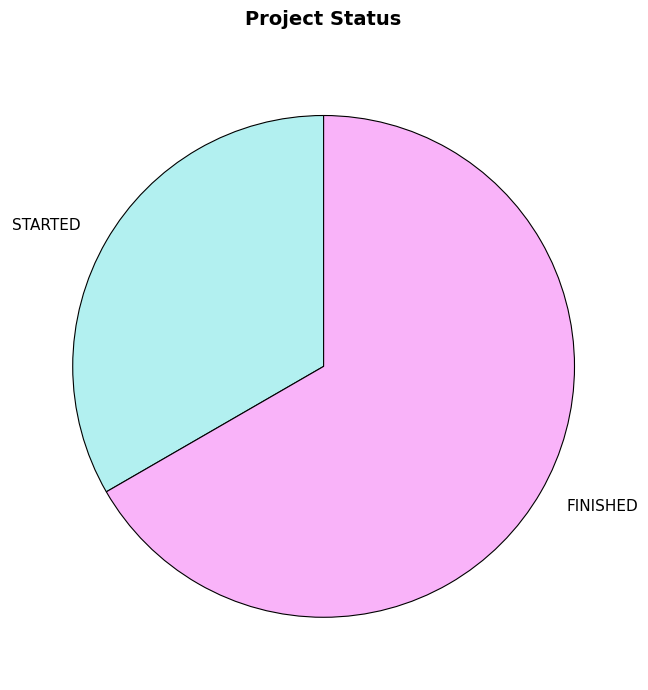

Which slice represents more than half of the pie?

FINISHED